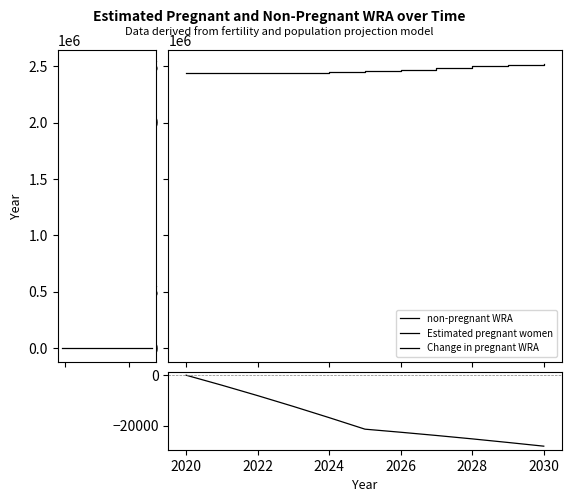

The non-pregnant WRA series shows 2499267.4 at 2028. True or false?

True